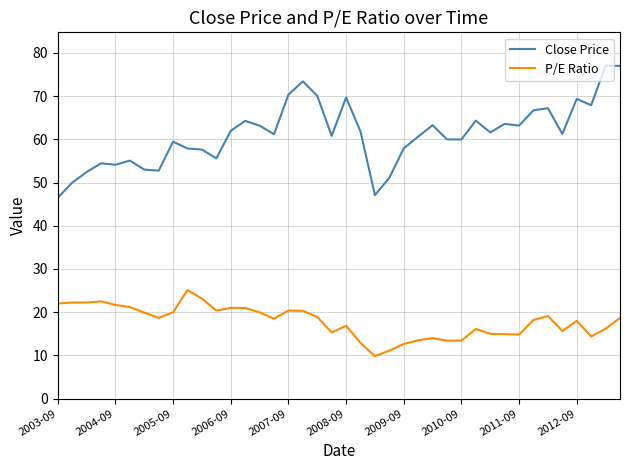

True or false: P/E Ratio and Close Price intersect in this chart.

False